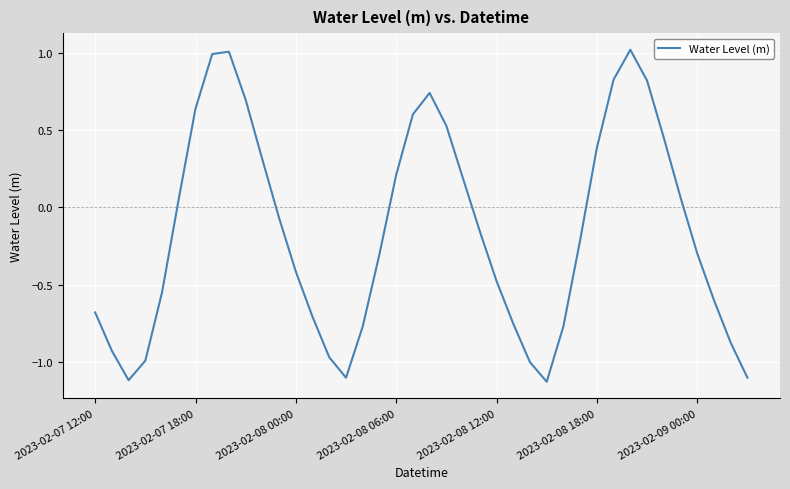

What is the difference between the second highest and second lowest values?

2.1